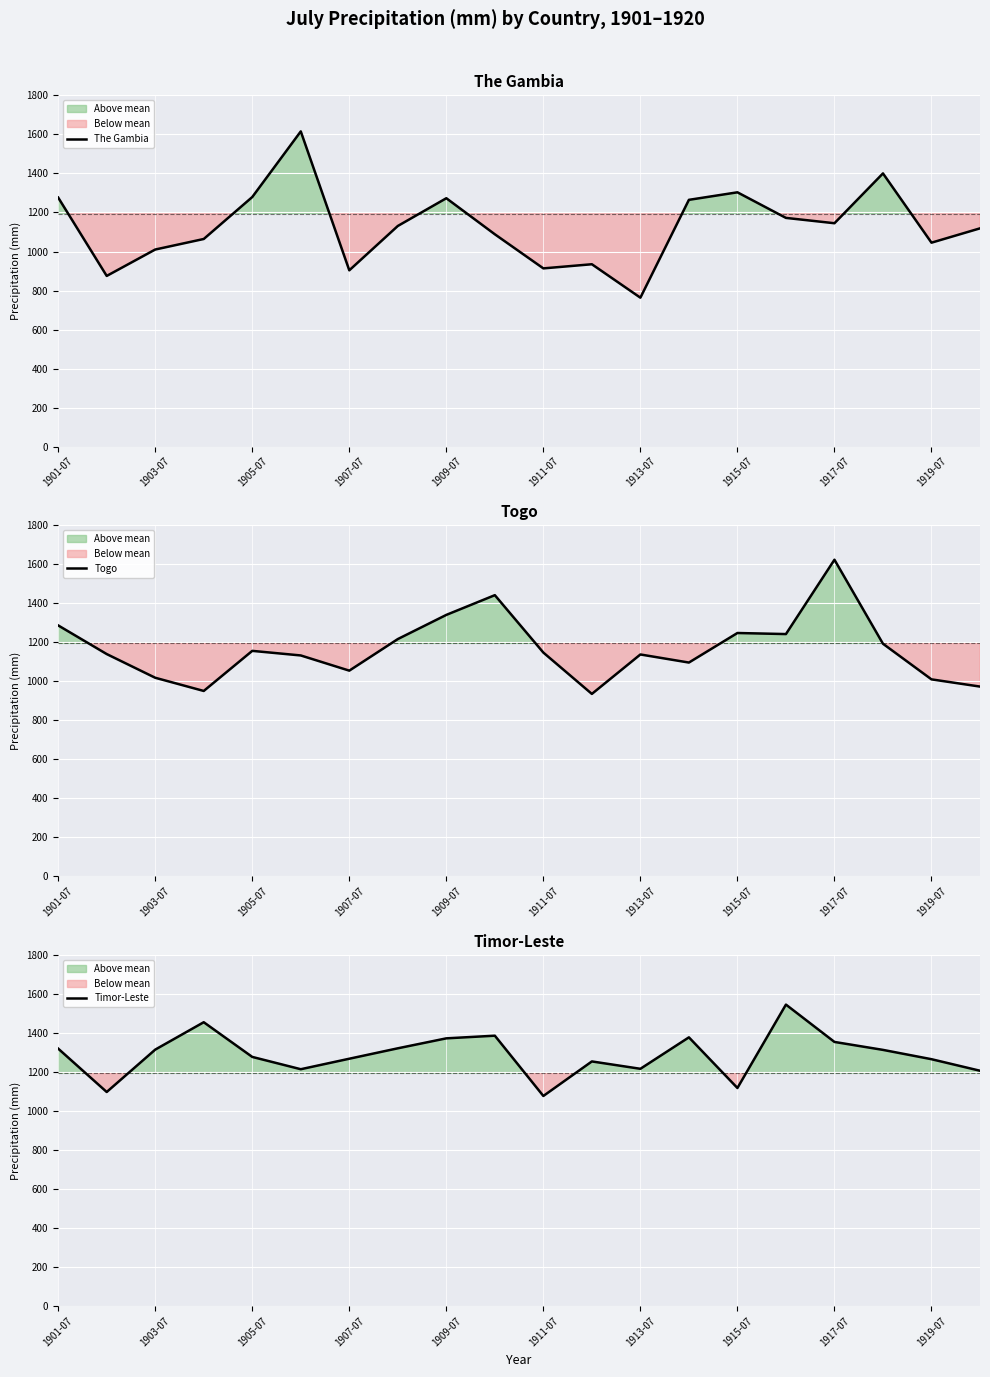

The value of The Gambia at 1915-07 is 1303.4. True or false?

True